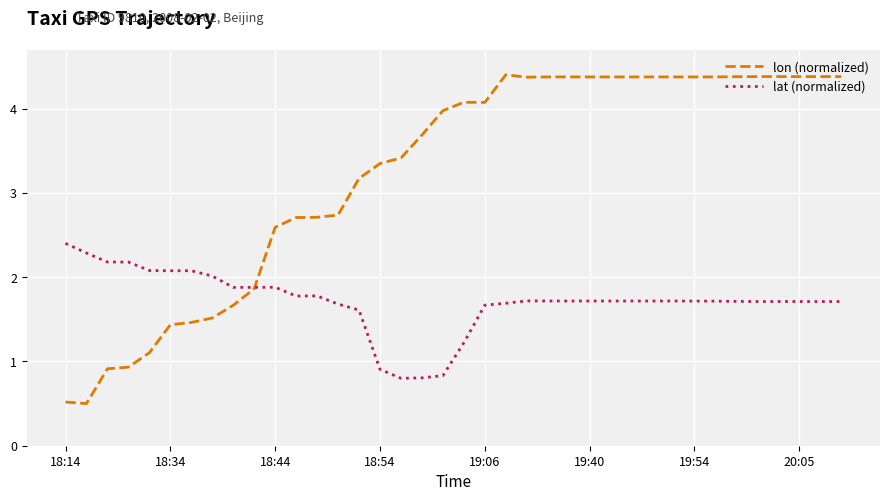

What is the lowest value of the lat (normalized) series?

0.8